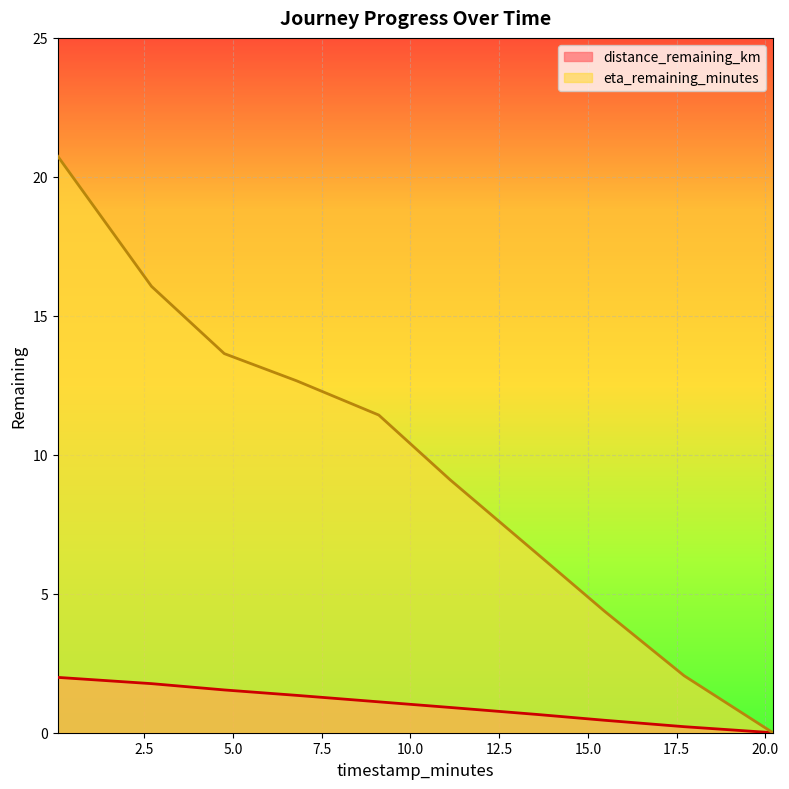

Does the chart display data point markers on the line(s)?

No